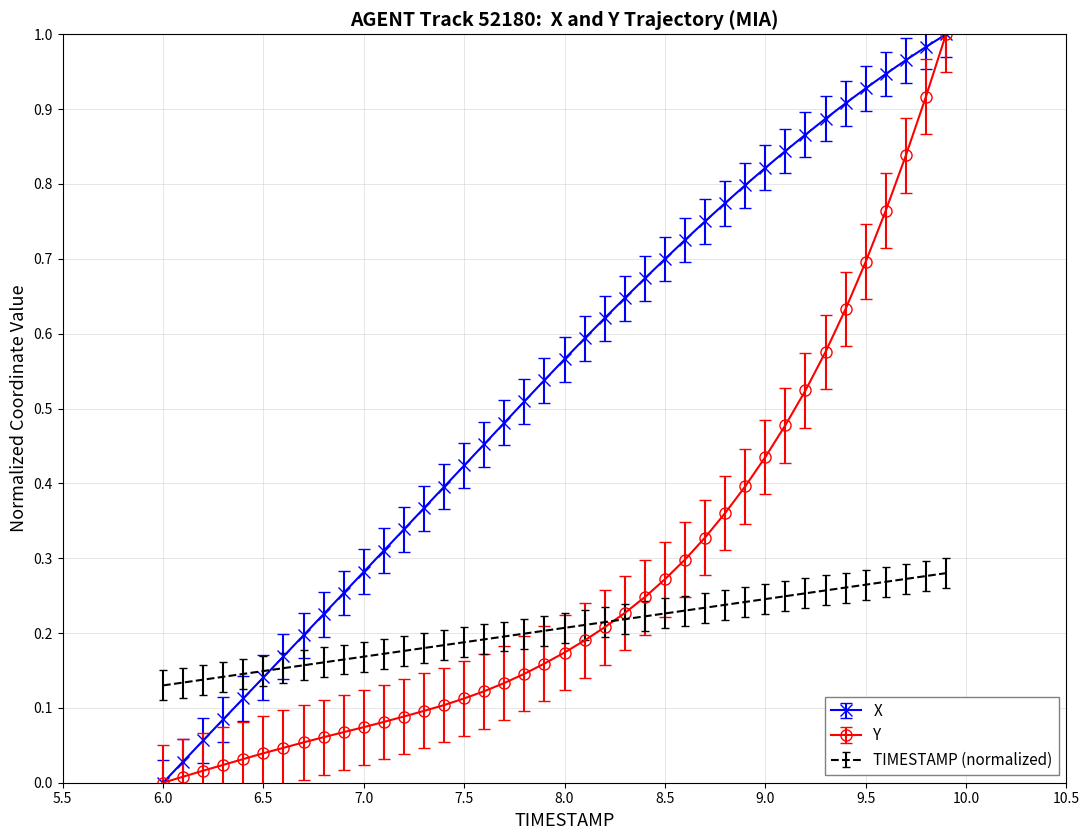

Which series has the largest total across all categories?

X